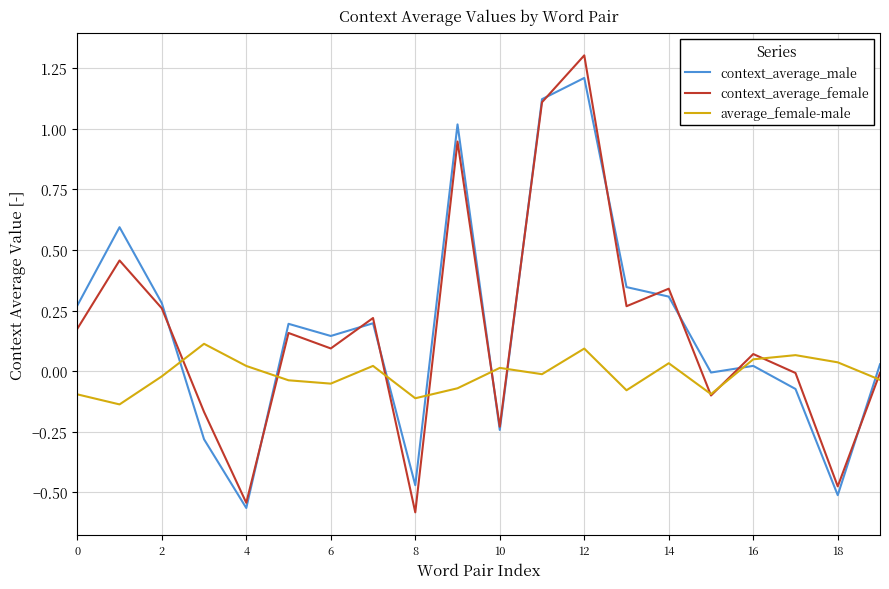

What is the maximum value shown in the chart?

1.3